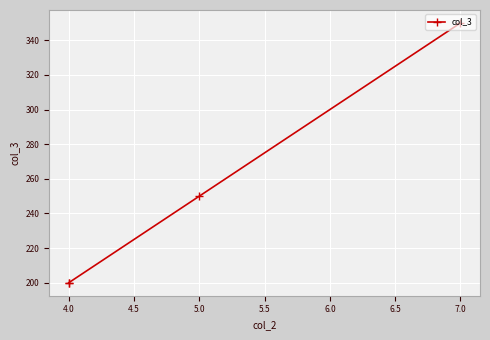

What is the value of the 2nd point from the left?

250